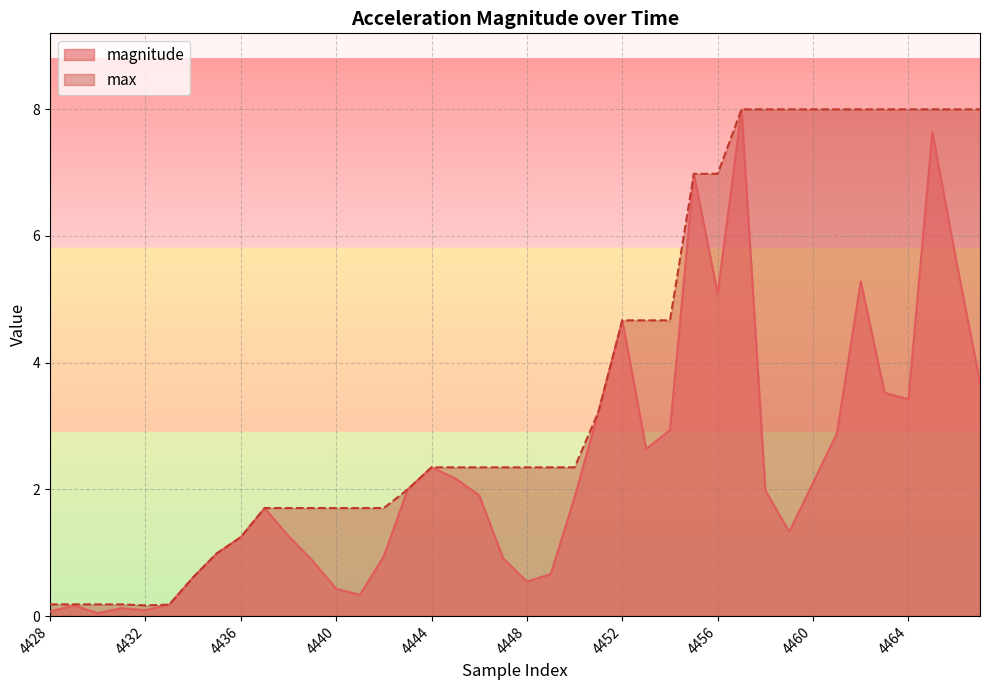

What is the value of the magnitude point at the 32nd from the left?

1.3